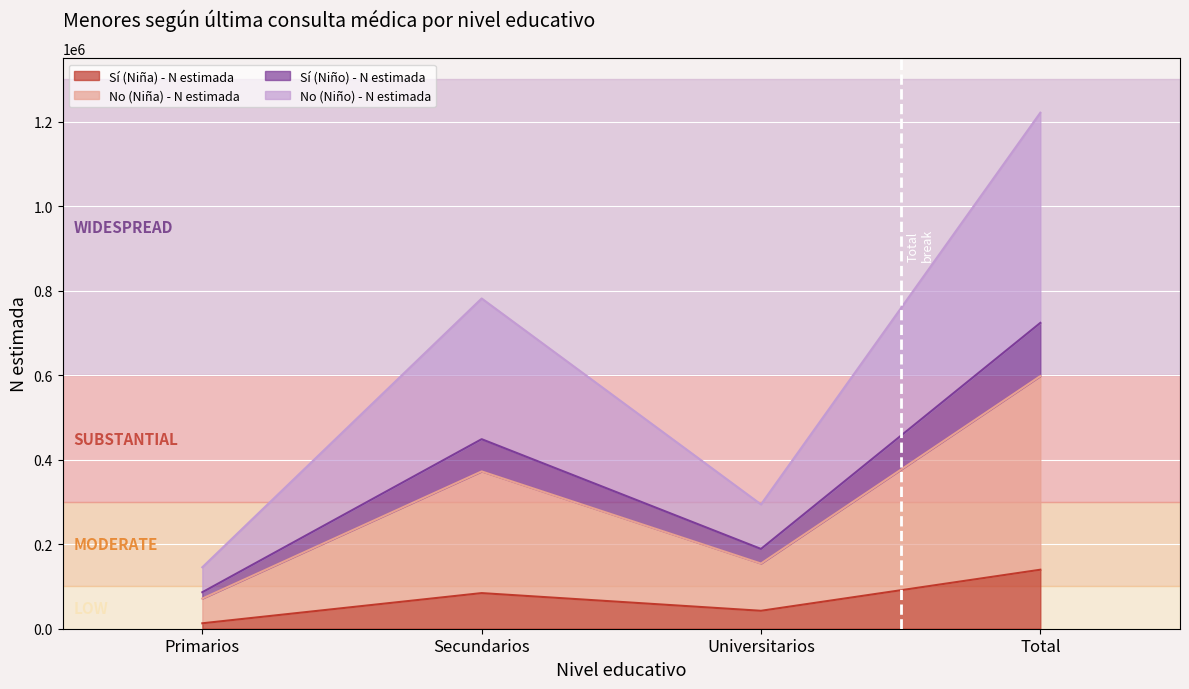

How many categories are shown in the chart?

4